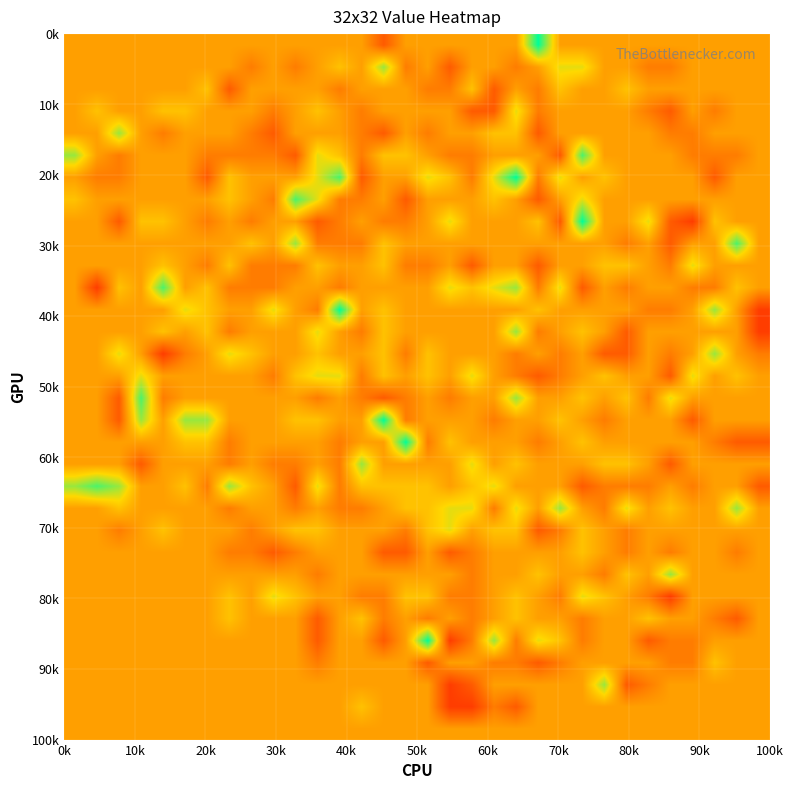

What is the smallest value displayed?

-3